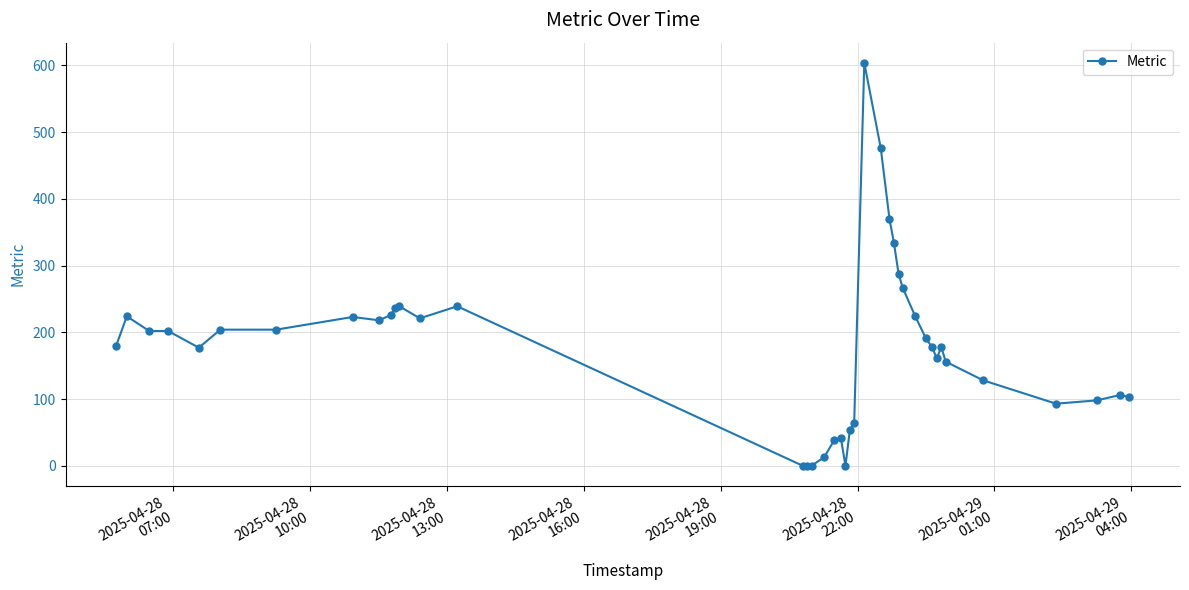

What is the value of the 29th point from the left?

267